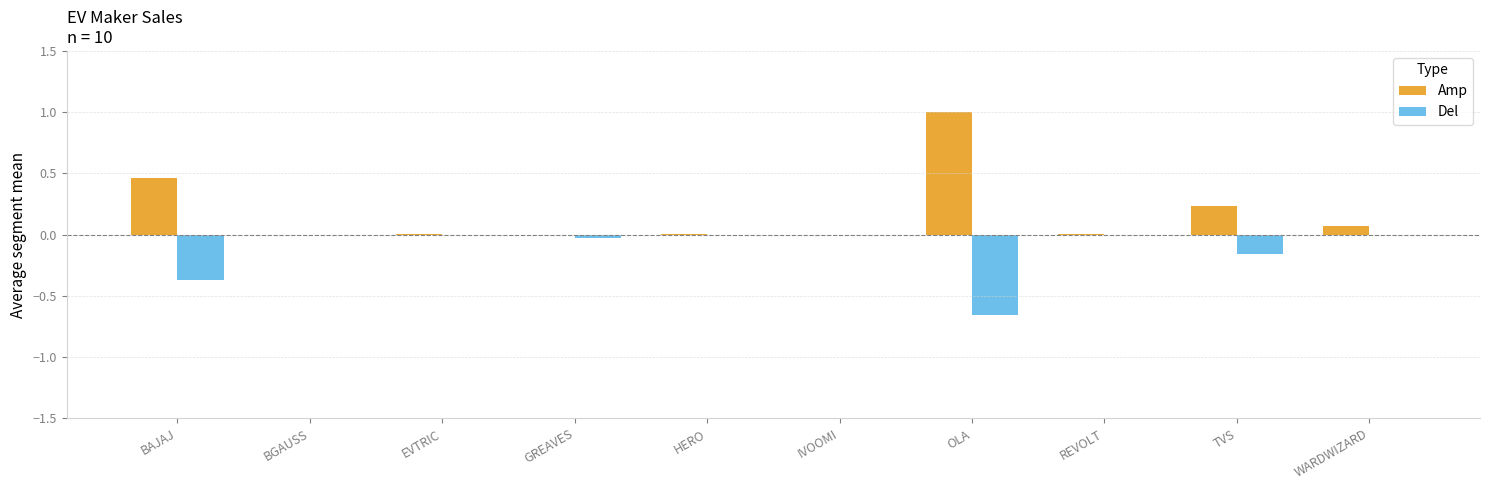

True or false: Amp has a value of -0.6 at BGAUSS.

False